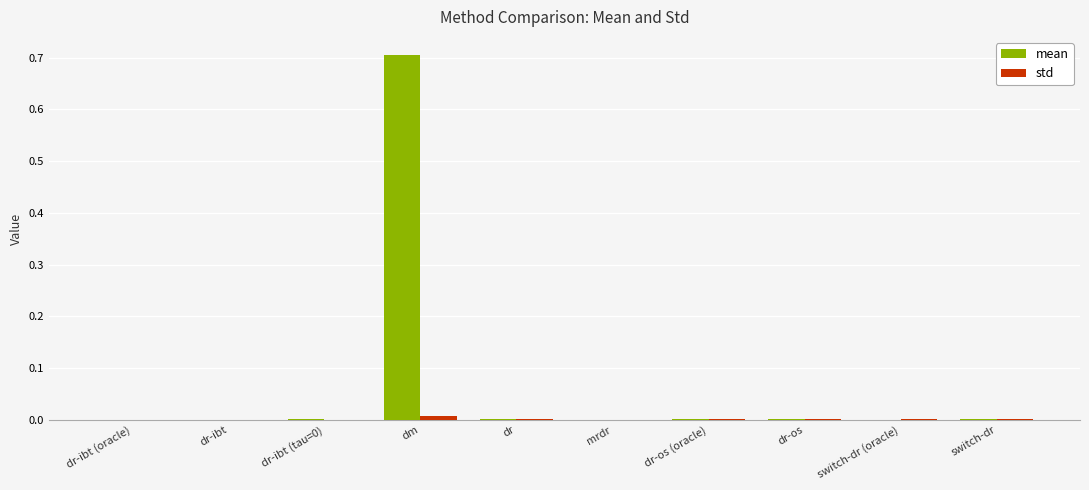

The value of mean at dr-ibt is 0.0. True or false?

True